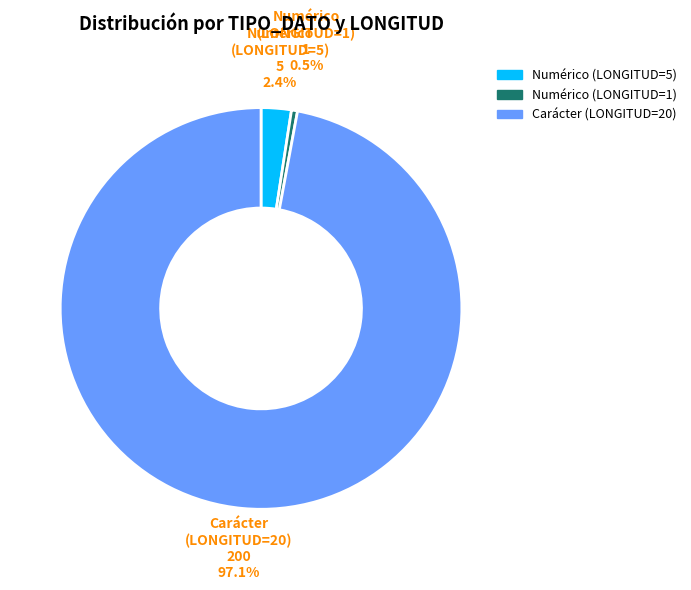

Combined, do Numérico (LONGITUD=1) and Numérico (LONGITUD=5) account for over 50%?

No